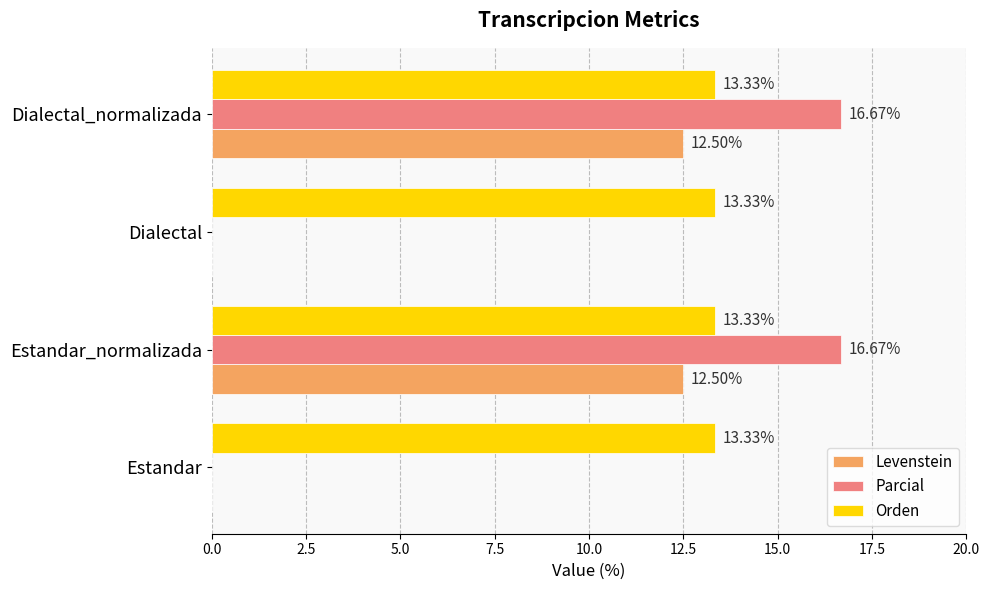

What is the sum of the Parcial values at Dialectal and Dialectal_normalizada?

16.7